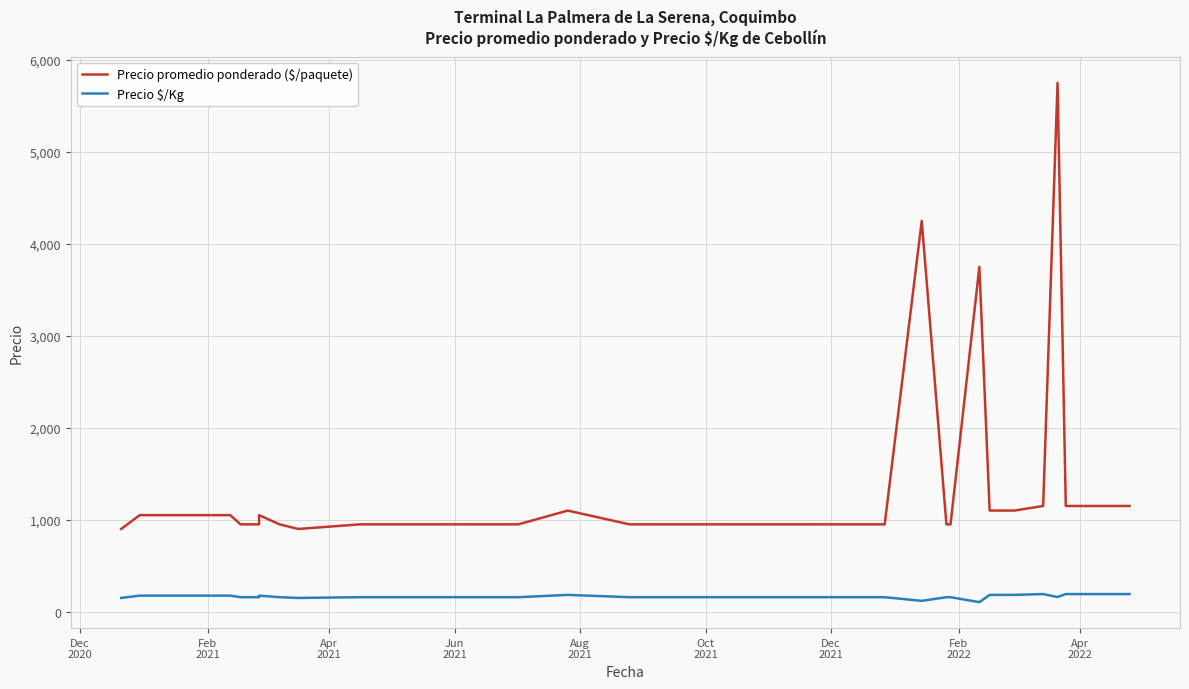

Does the chart display data point markers on the line(s)?

No